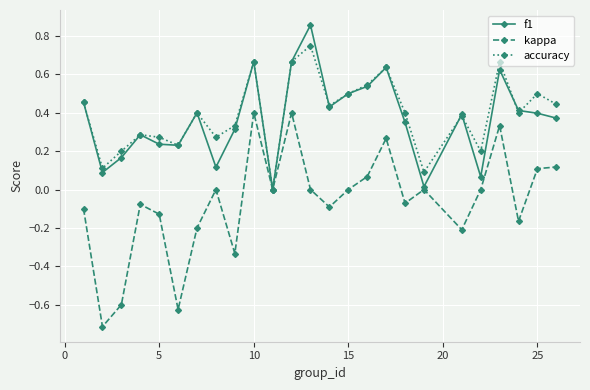

Which series has the largest range (max minus min)?

kappa